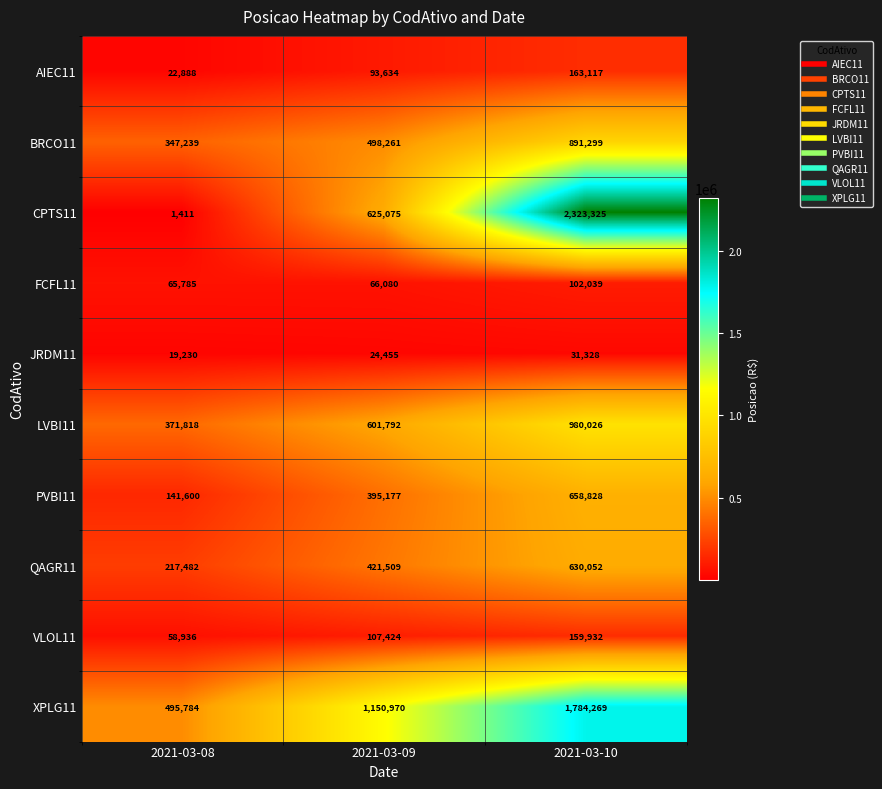

True or false: LVBI11 has a value of 601792 at 2021-03-09.

True